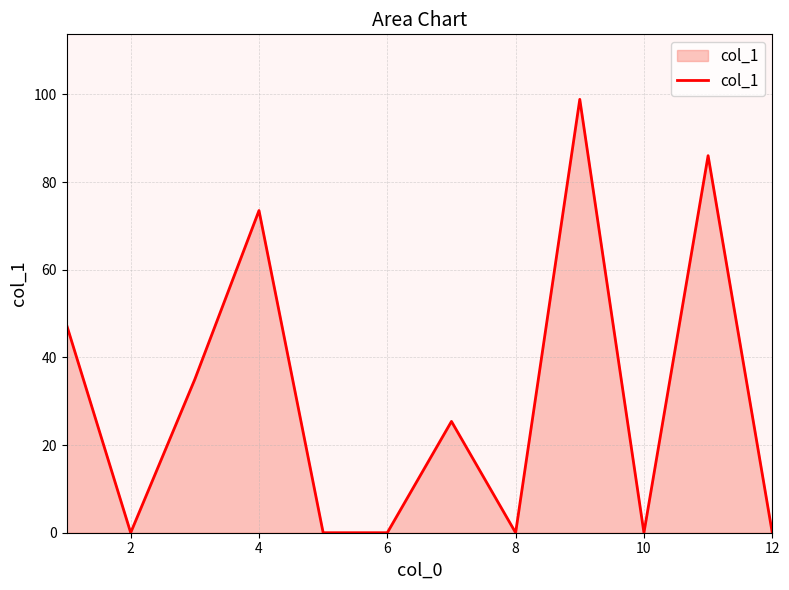

What is the difference between the maximum and minimum values?

98.9